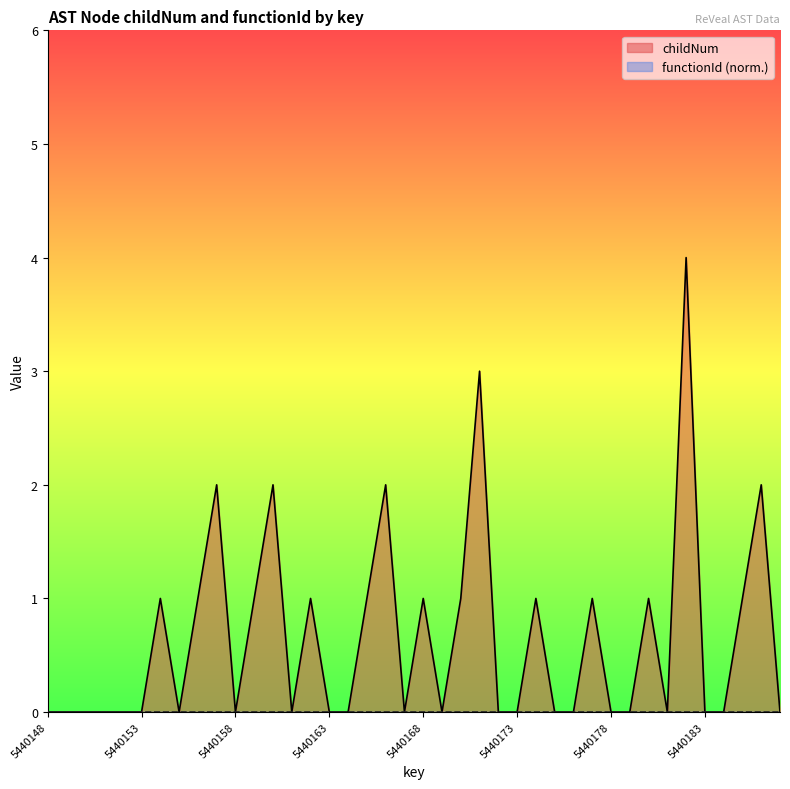

Reading left to right, transcribe all the data shown in this chart.

5440148=0	5440149=0	5440150=0	5440151=0	5440152=0	5440153=0	5440154=1	5440155=0	5440156=1	5440157=2	5440158=0	5440159=1	5440160=2	5440161=0	5440162=1	5440163=0	5440164=0	5440165=1	5440166=2	5440167=0	5440168=1	5440169=0	5440170=1	5440171=3	5440172=0	5440173=0	5440174=1	5440175=0	5440176=0	5440177=1	5440178=0	5440179=0	5440180=1	5440181=0	5440182=4	5440183=0	5440184=0	5440185=1	5440186=2	5440187=0